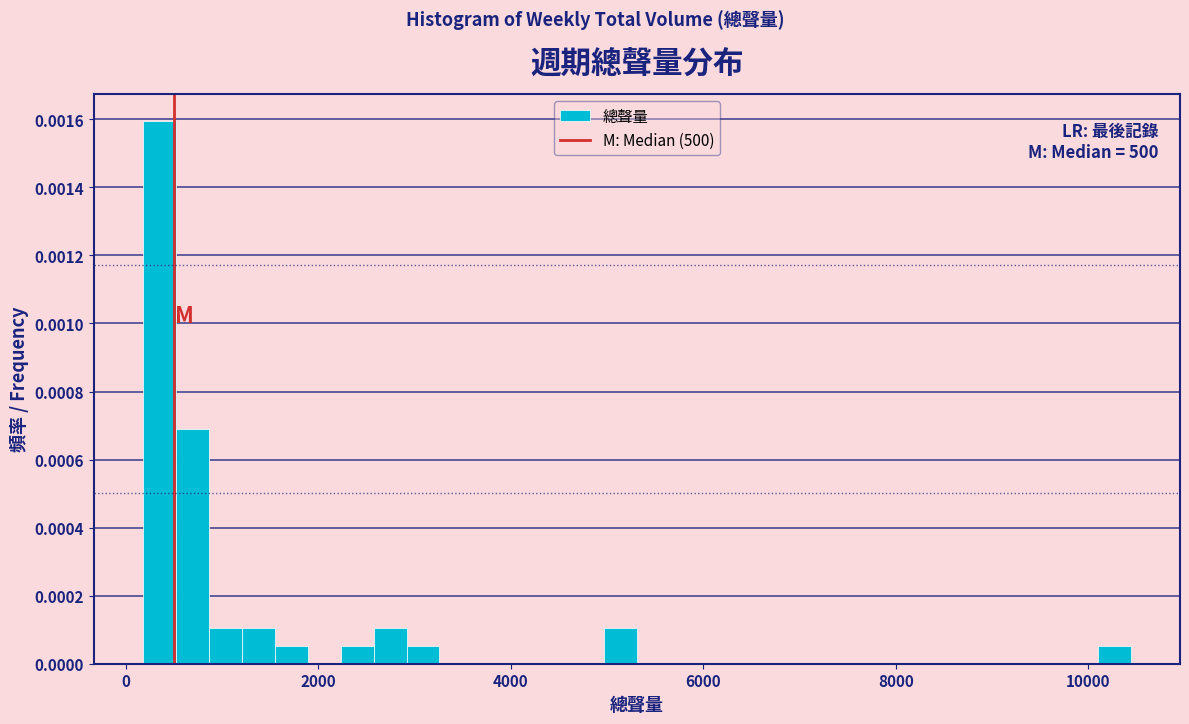

Read against the x-axis, roughly where is the centre of the tallest bar?

400